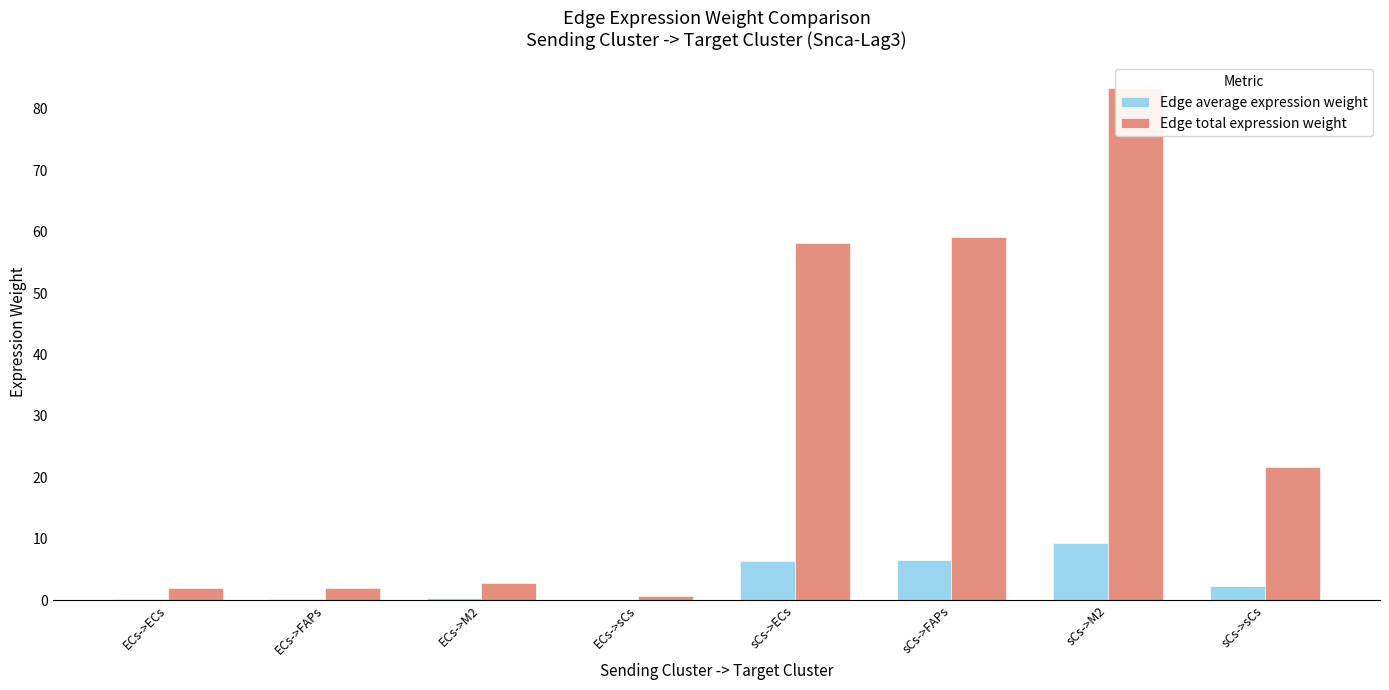

What is the total value across all series at ECs->ECs?

2.2